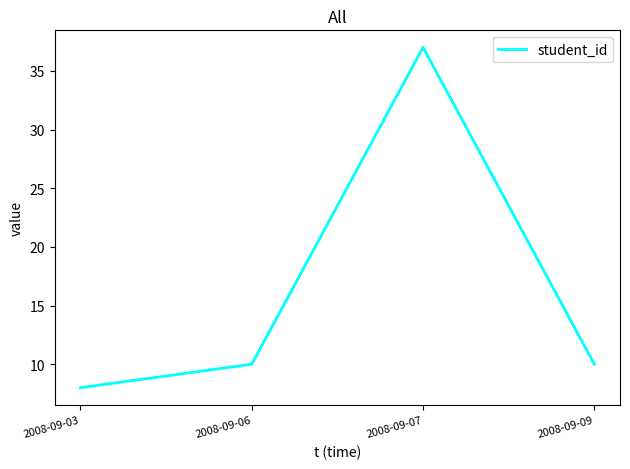

Does the chart have visible grid lines?

No